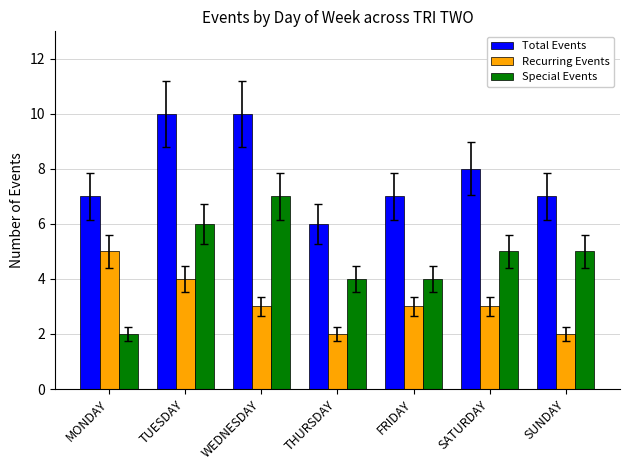

How many data points in Special Events are less than 5?

3